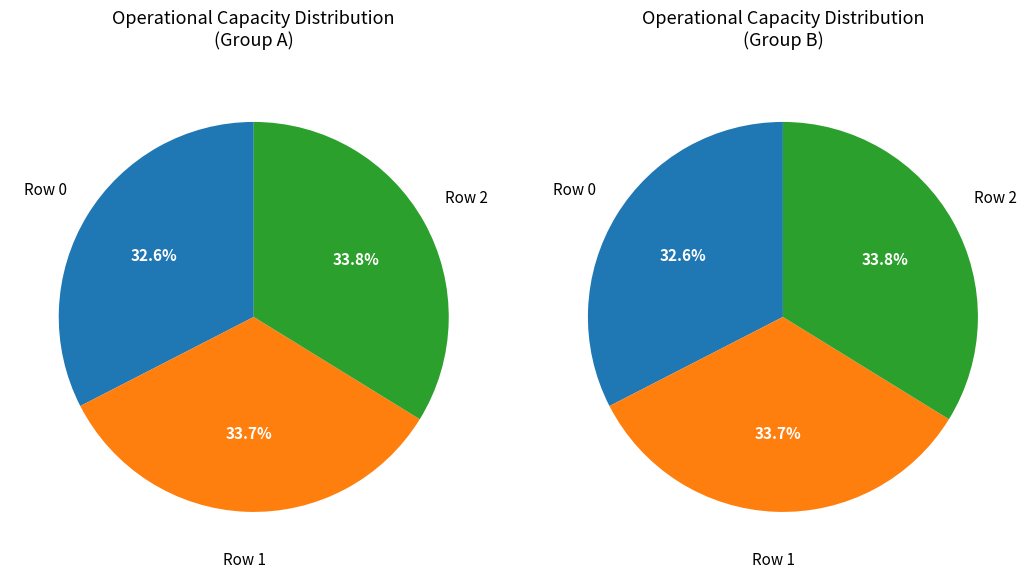

Is there a majority slice in this chart?

No